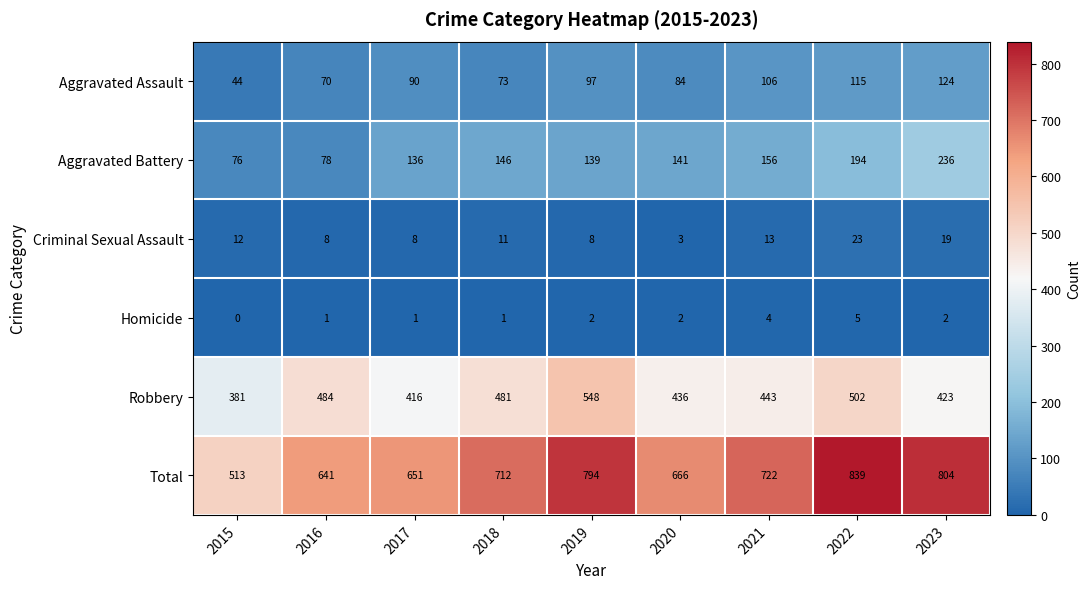

Which label corresponds to the largest value in the chart?

2022